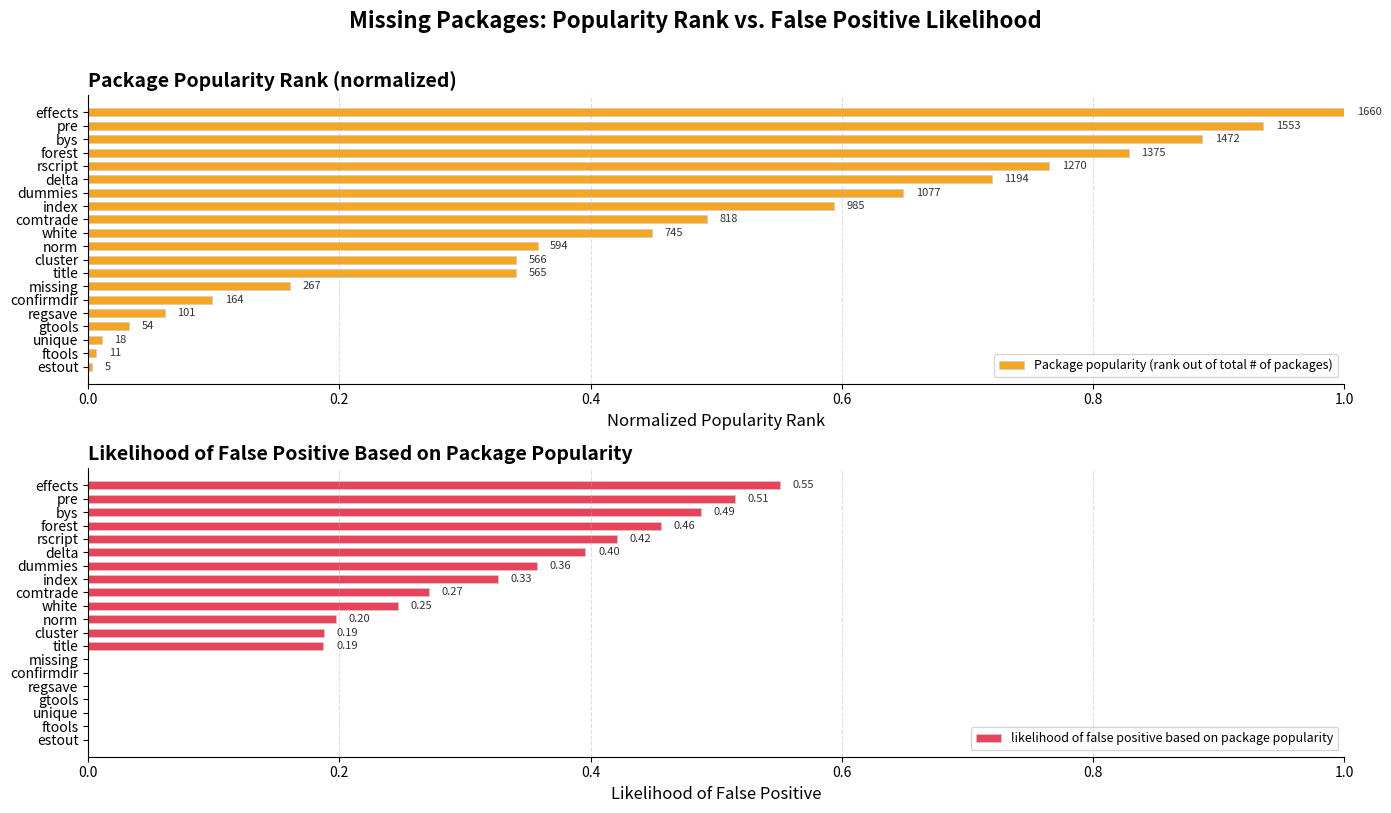

What is the sum of all likelihood of false positive based on package popularity values?

4.6